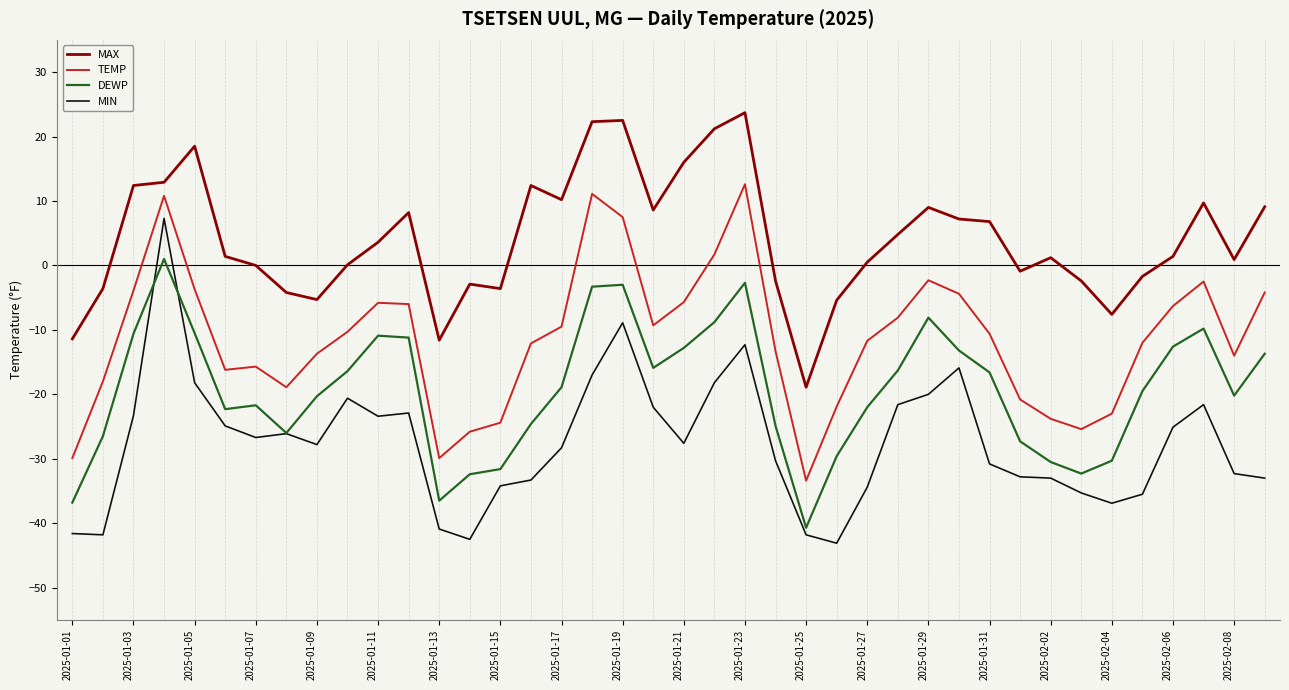

Does the chart have visible grid lines?

No